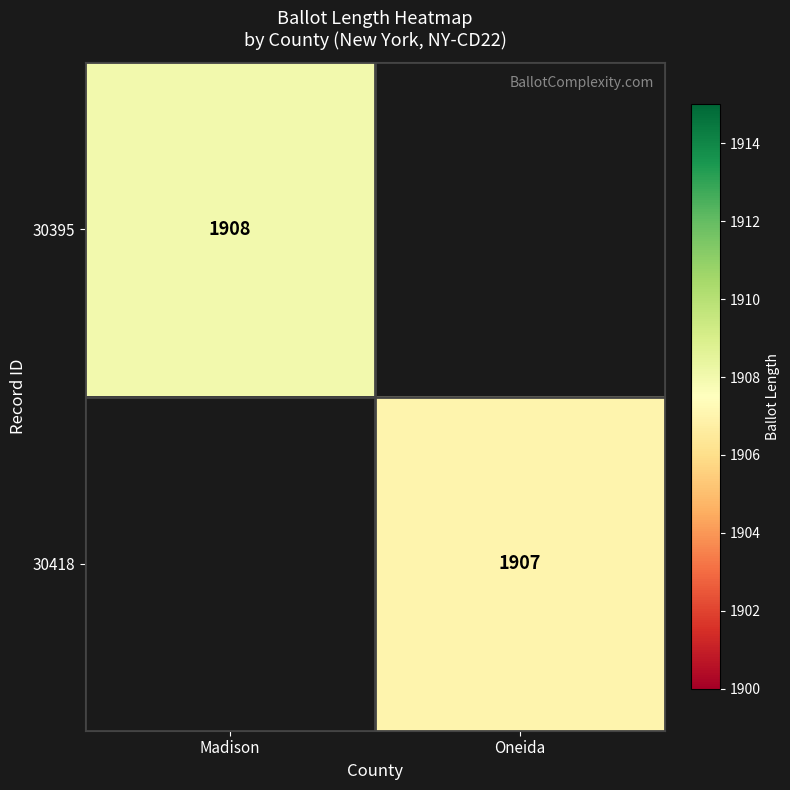

Which label corresponds to the largest value in the chart?

Madison